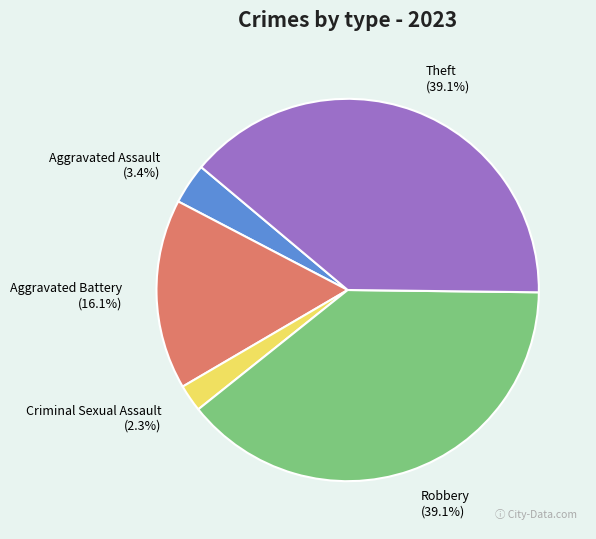

Count the number of slices in the pie.

5